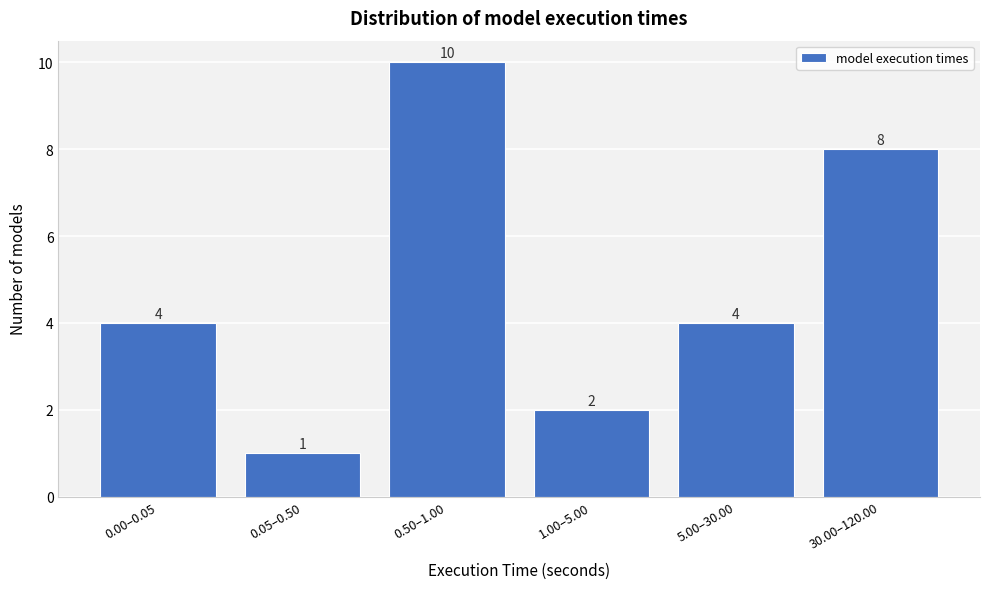

Reading left to right, what are all the values shown in this chart?

0.00–0.05=4	0.05–0.50=1	0.50–1.00=10	1.00–5.00=2	5.00–30.00=4	30.00–120.00=8